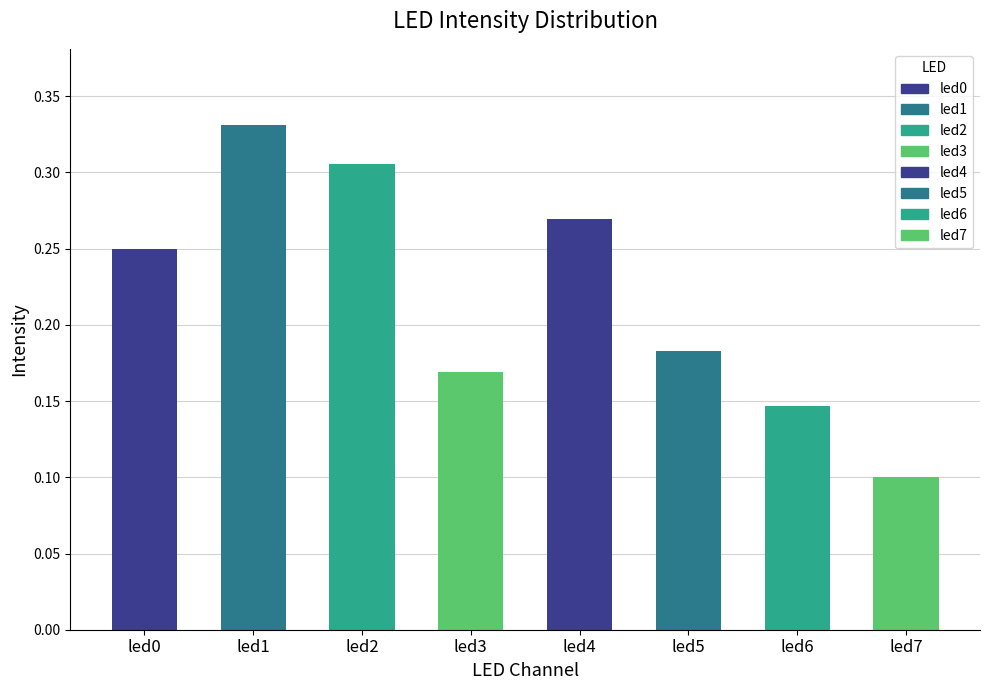

Are the bars horizontal?

No